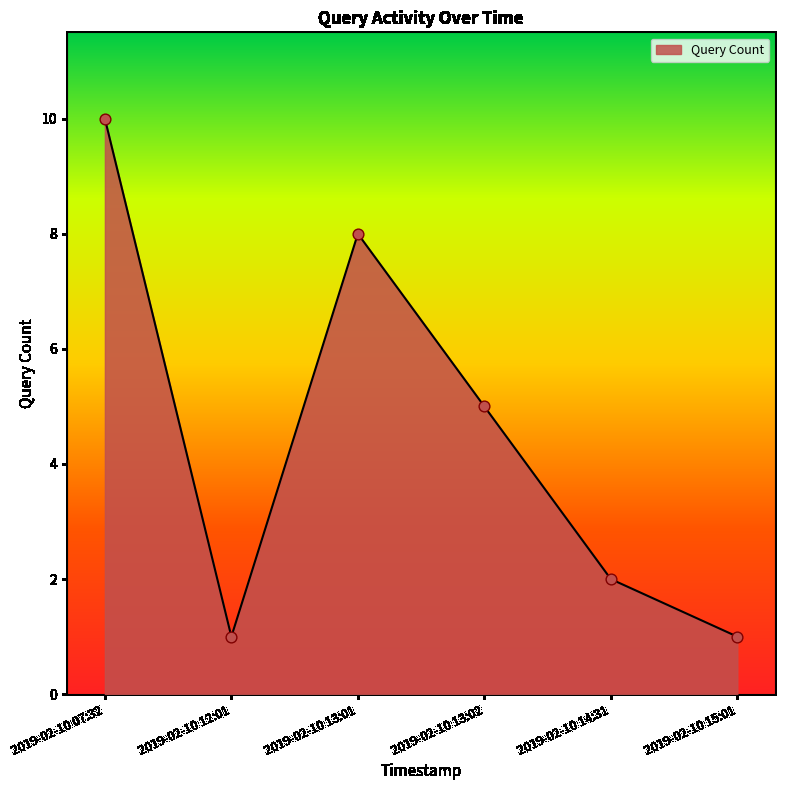

Approximately how many times larger is the value at 2019-02-10 12:01 compared to 2019-02-10 15:01?

1.0